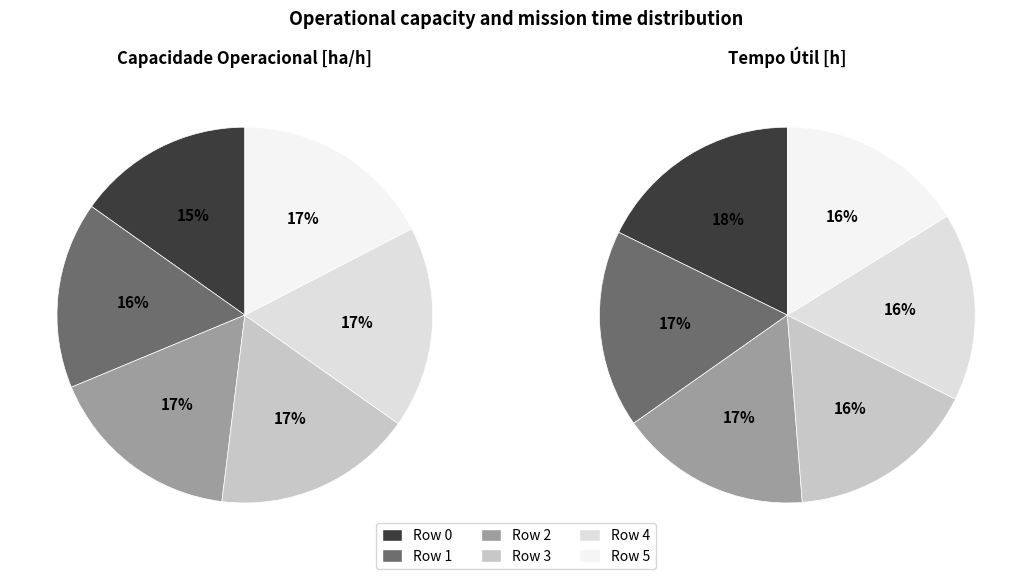

Count the number of slices in the pie.

6